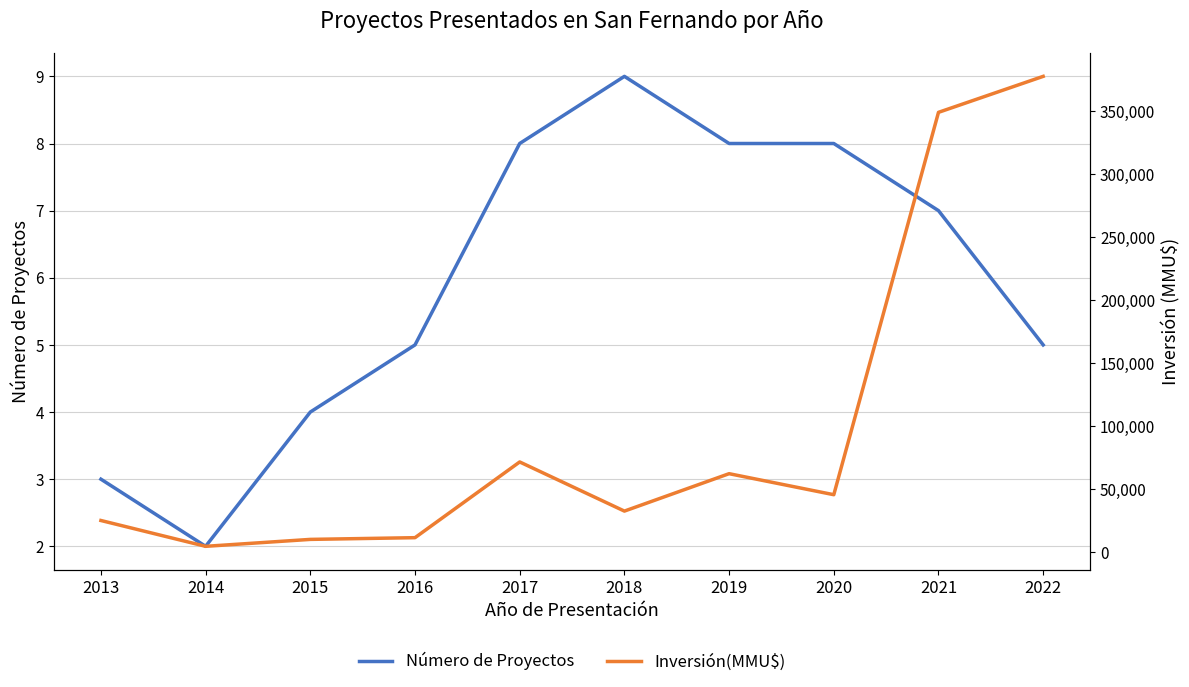

True or false: Número de Proyectos has more than 1 points higher than both neighbors.

False